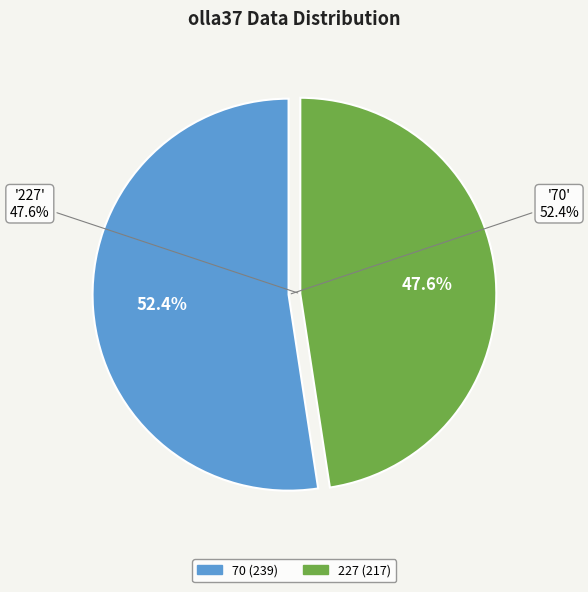

What is the change in value from 70 to 227?

-22